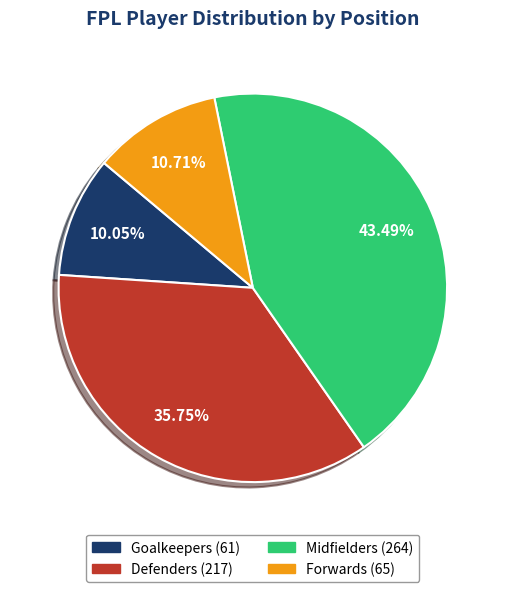

To the nearest percent, what is the combined percentage of Defenders and Forwards?

46%